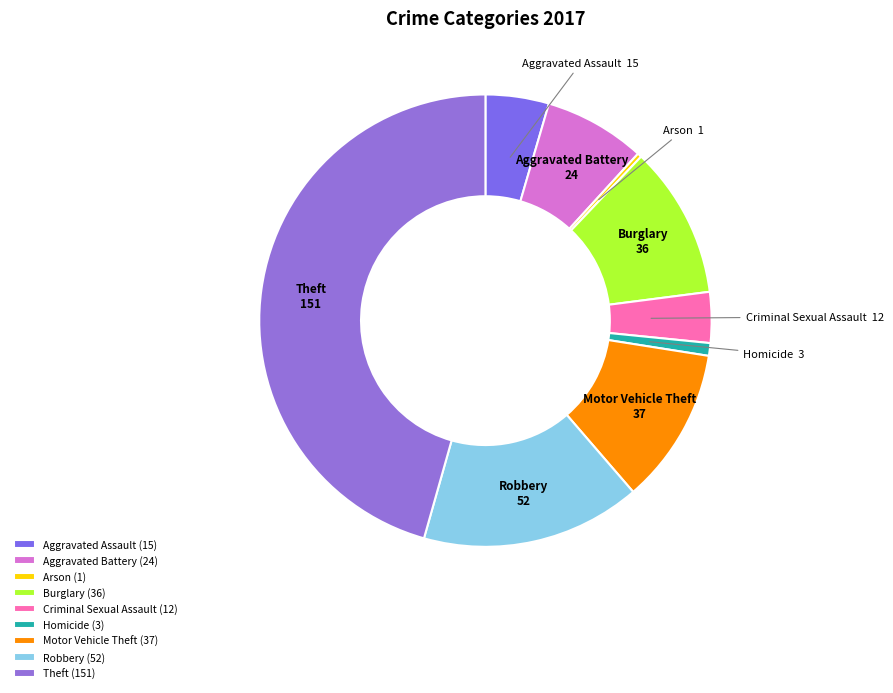

The Aggravated Battery slice represents 20% of the pie. True or false?

False